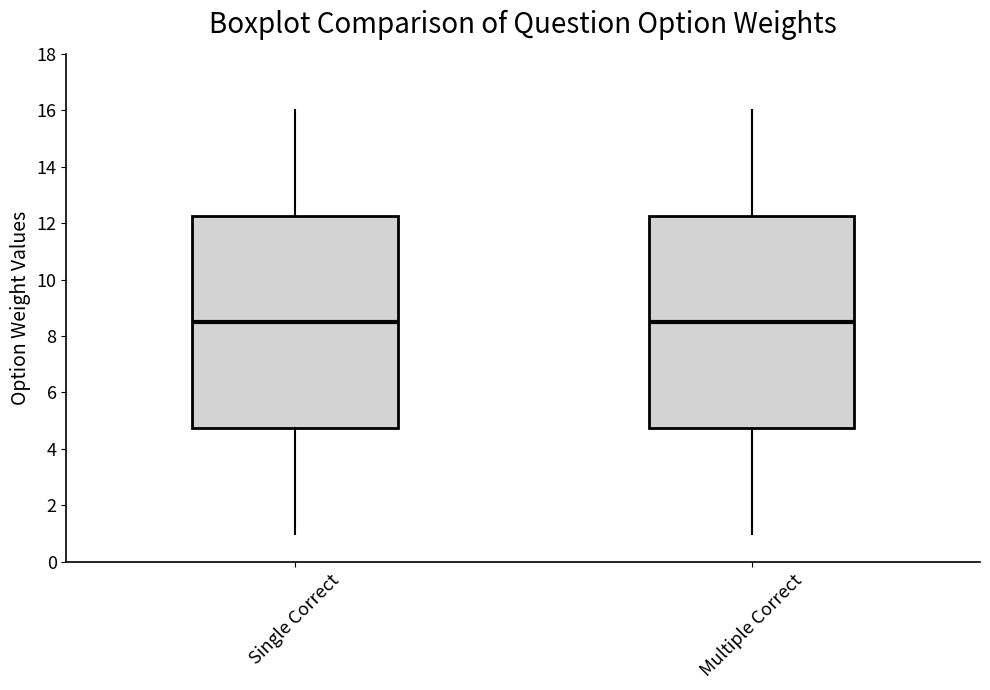

Reading left to right, read every box against the y-axis: the position of its median line, the range the box covers, and the ends of its whiskers. The values are not printed on the chart, so give them approximately, as read against the axis.

Single Correct: median 8.6, box 4.8 to 12.2, whiskers 1.0 to 16.0
Multiple Correct: median 8.6, box 4.8 to 12.2, whiskers 1.0 to 16.0